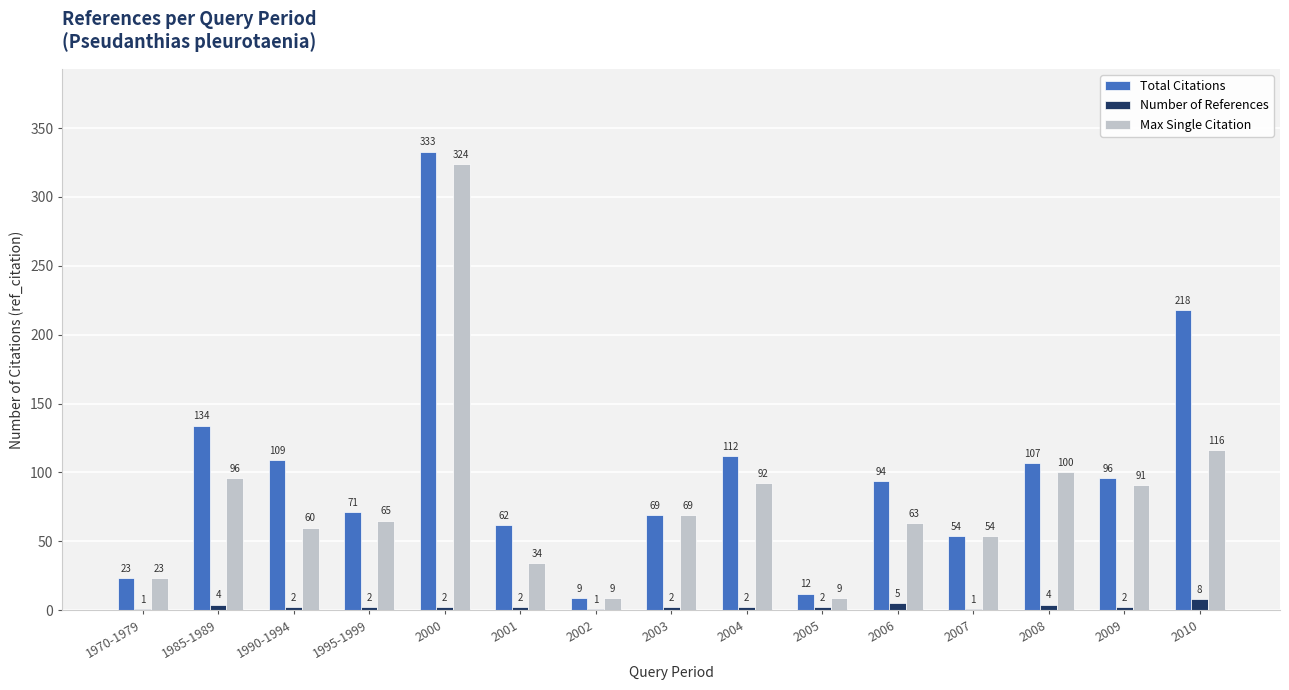

Which series has the largest range (max minus min)?

Total Citations